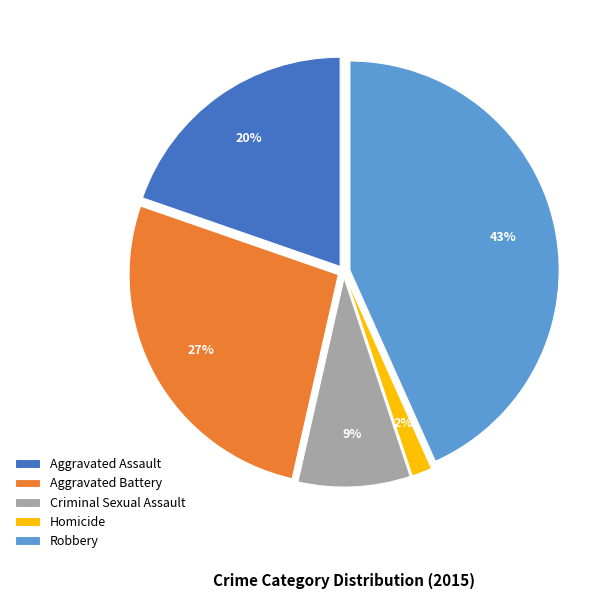

To the nearest percent, what portion does Criminal Sexual Assault represent?

9%